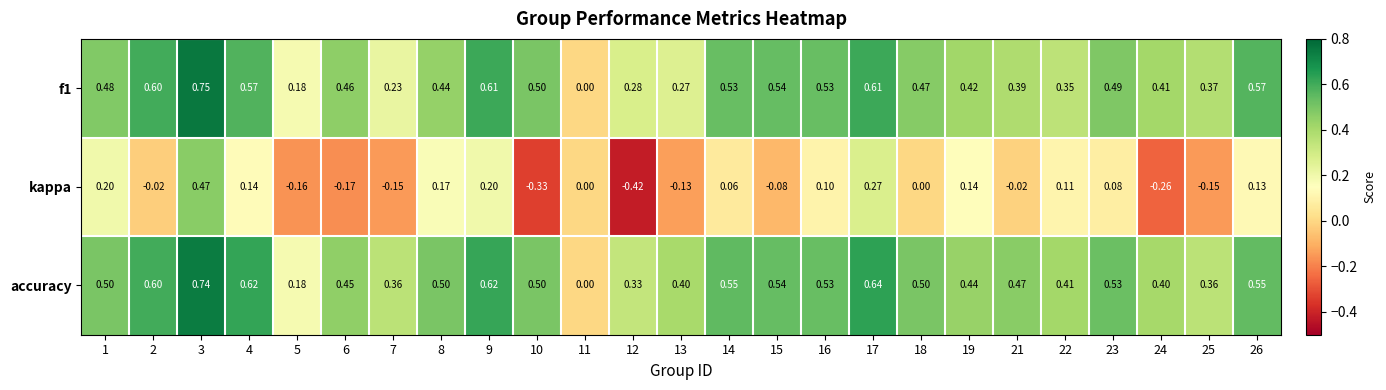

List the series in order of their peak value, lowest first.

kappa, accuracy, f1